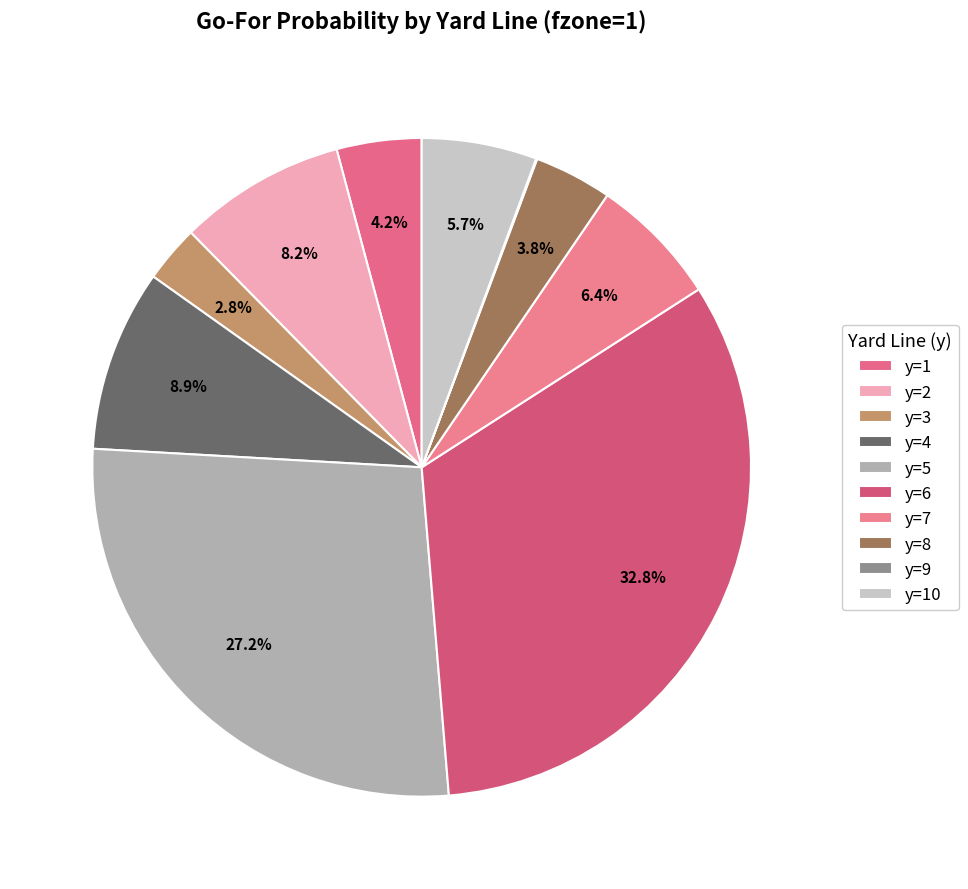

Does any single category account for the majority?

No